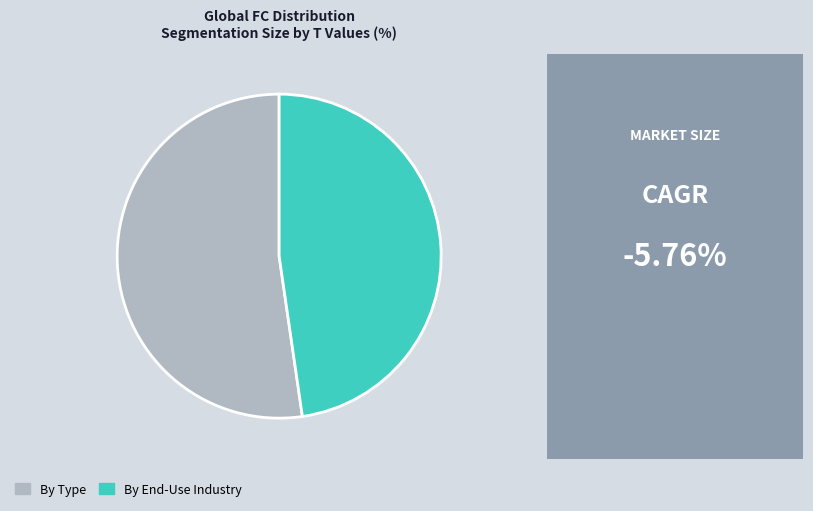

Rank the categories by value from highest to lowest.

By Type, By End-Use Industry